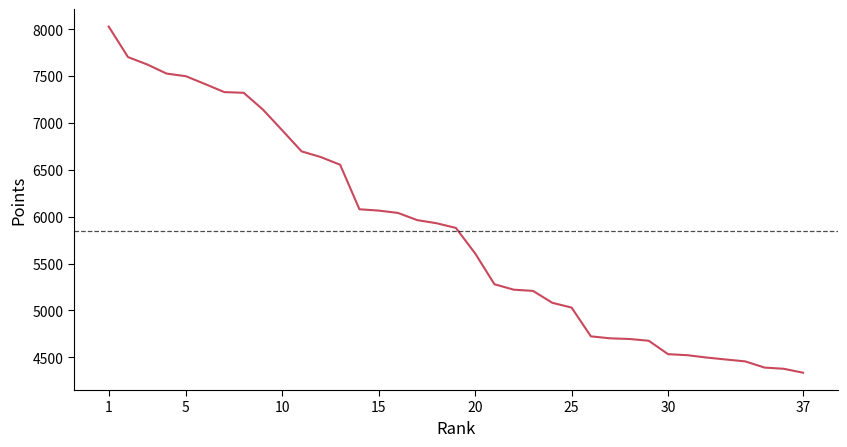

What is the minimum value shown in the chart?

4336